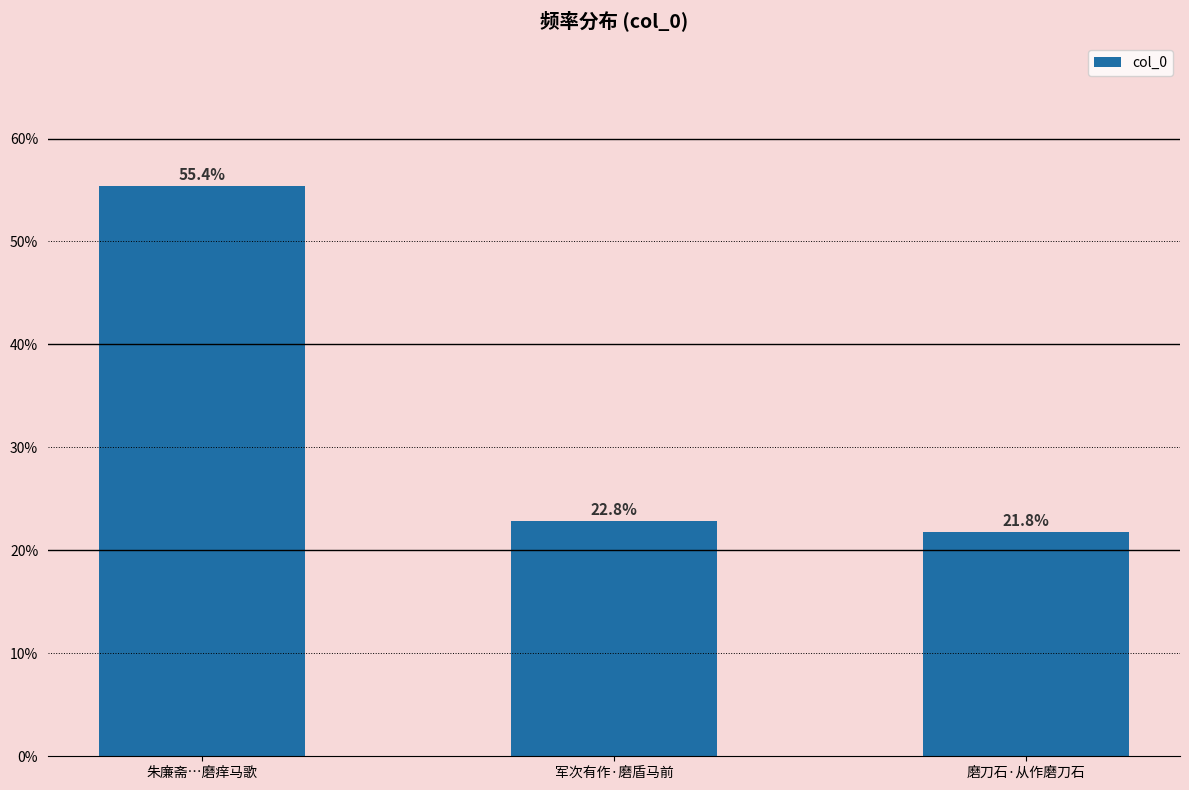

What is the label of the 3rd bar from the right?

朱廉斋…磨痒马歌